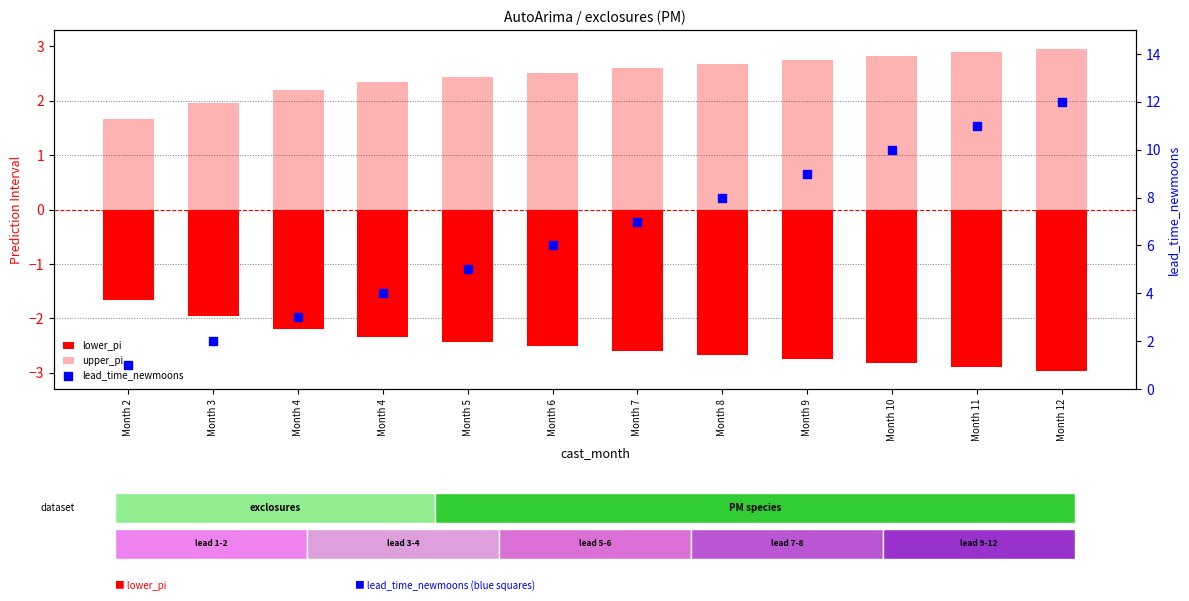

Which series reaches the minimum Y coordinate?

lower_pi